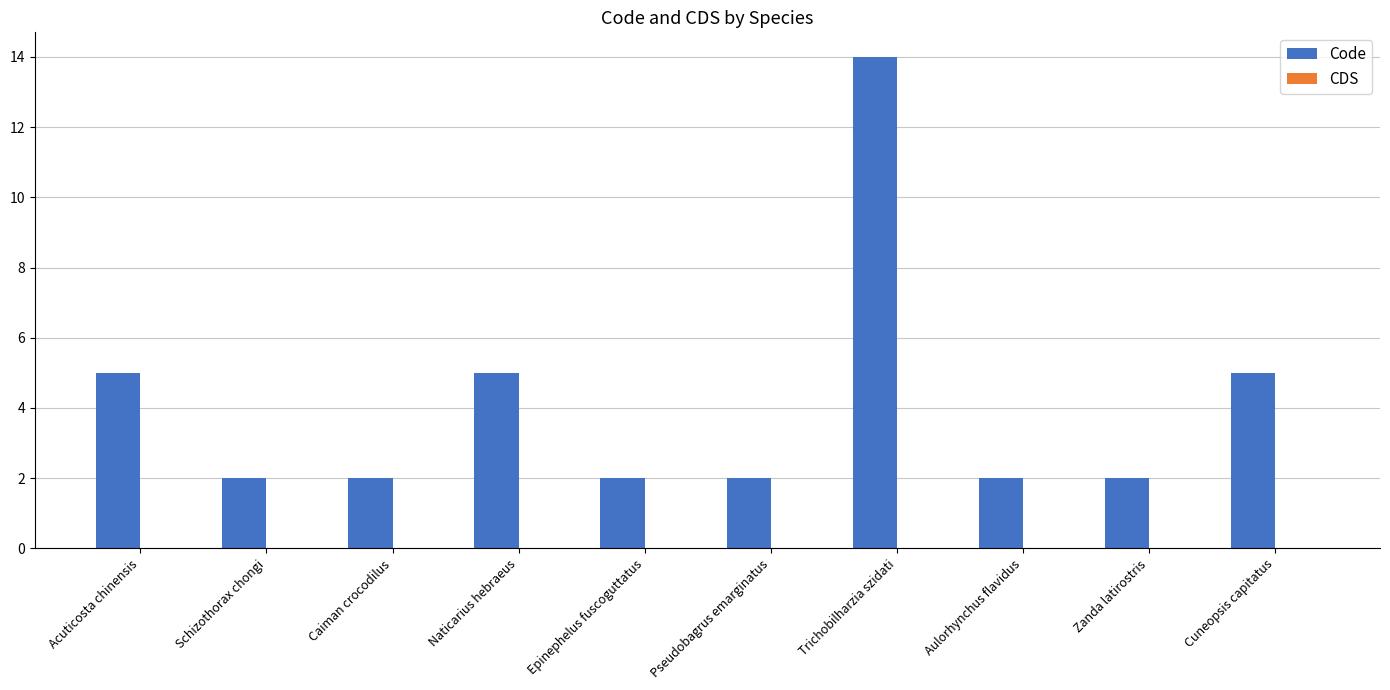

What is the sum of the values at Epinephelus fuscoguttatus and Naticarius hebraeus?

7